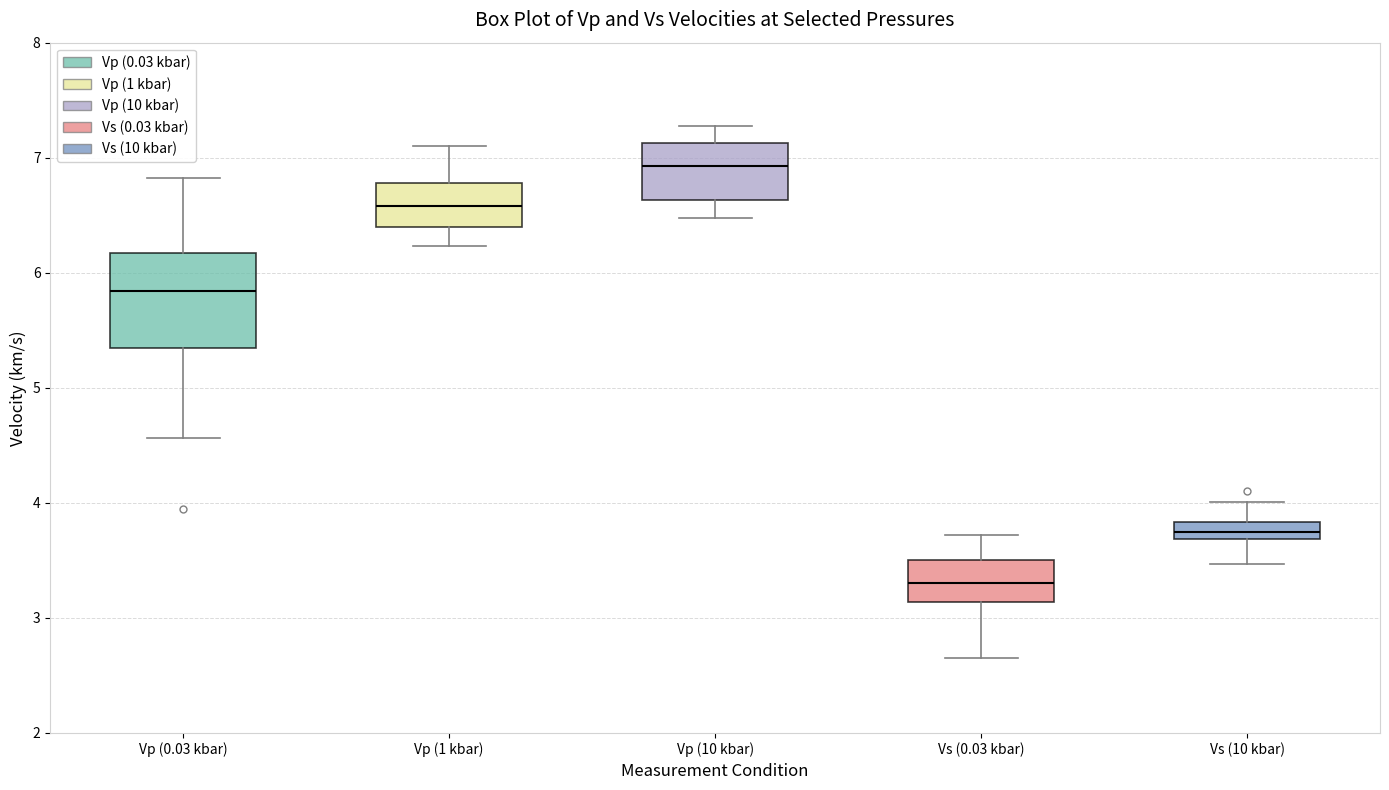

Which box's median line is the highest?

Vp (10 kbar)